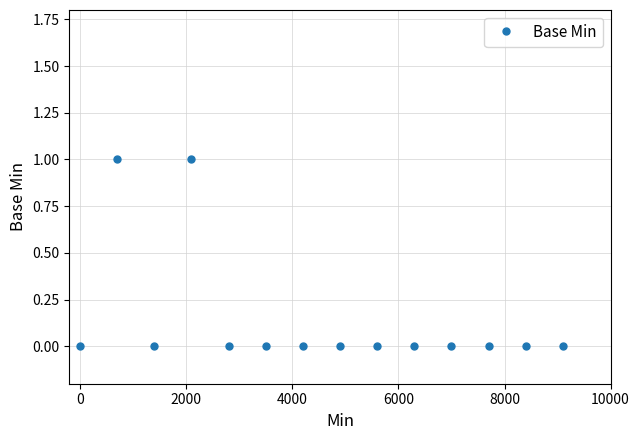

Reading left to right, list all the values displayed in this chart.

0	1	0	1	0	0	0	0	0	0	0	0	0	0